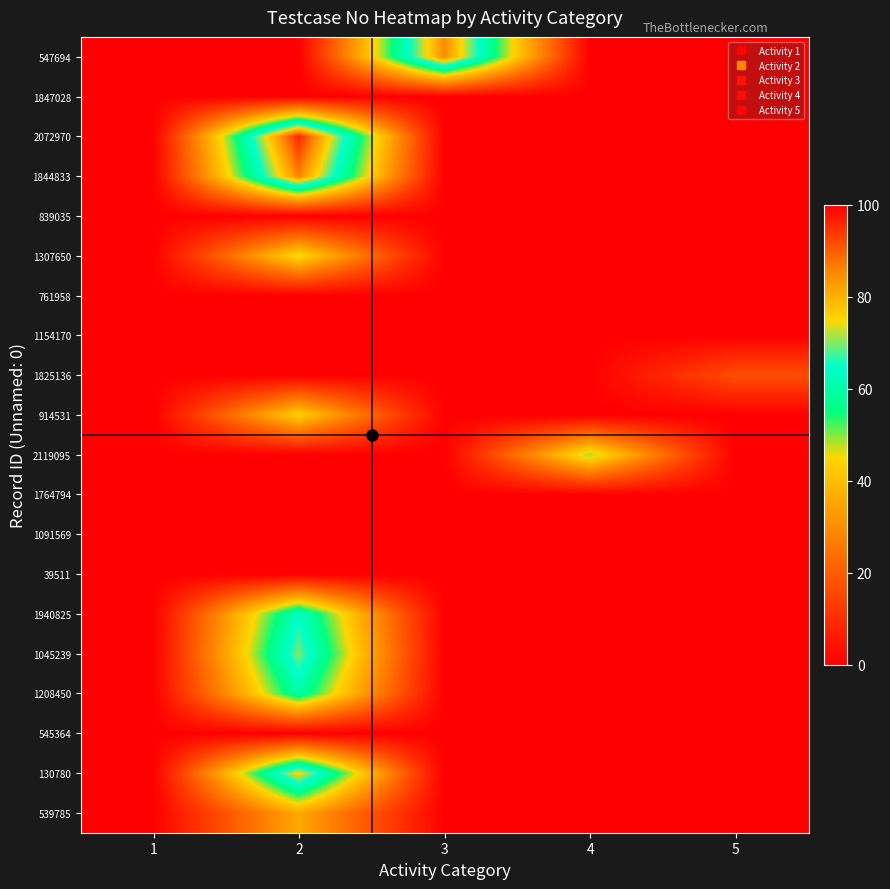

Reading right to left, transcribe all the data shown in this chart.

547694: 5=0	4=0	3=85	2=0	1=0
1847028: 5=0	4=0	3=0	2=0	1=0
2072970: 5=0	4=0	3=0	2=96	1=0
1844833: 5=0	4=0	3=0	2=86	1=0
839035: 5=0	4=0	3=0	2=0	1=0
1307650: 5=0	4=0	3=0	2=46	1=0
761958: 5=0	4=0	3=0	2=0	1=0
1154170: 5=0	4=0	3=0	2=0	1=0
1825136: 5=17	4=0	3=0	2=0	1=0
914531: 5=0	4=0	3=0	2=44	1=0
2119095: 5=0	4=49	3=0	2=0	1=0
1764794: 5=0	4=0	3=0	2=0	1=0
1091569: 5=0	4=0	3=0	2=0	1=0
39511: 5=0	4=0	3=0	2=0	1=0
1940825: 5=0	4=0	3=0	2=64	1=0
1045239: 5=0	4=0	3=0	2=70	1=0
1208450: 5=0	4=0	3=0	2=60	1=0
545364: 5=0	4=0	3=0	2=0	1=0
130780: 5=0	4=0	3=0	2=76	1=0
539785: 5=0	4=0	3=0	2=36	1=0